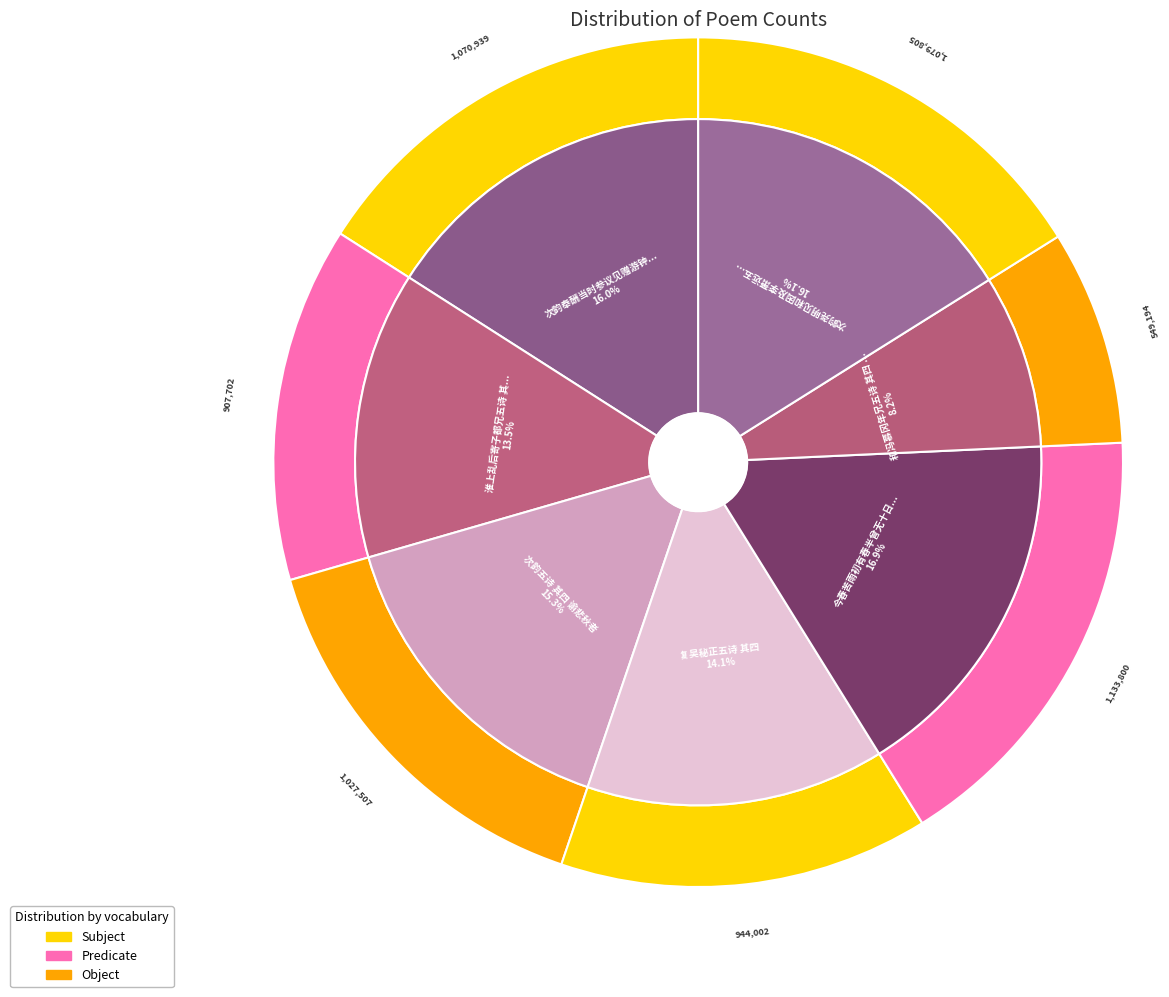

What is the ratio of the value at 次韵尧明见和因及李萧远五诗 其四 to the value at 淮上乱后寄子都兄五诗 其四?

1.2